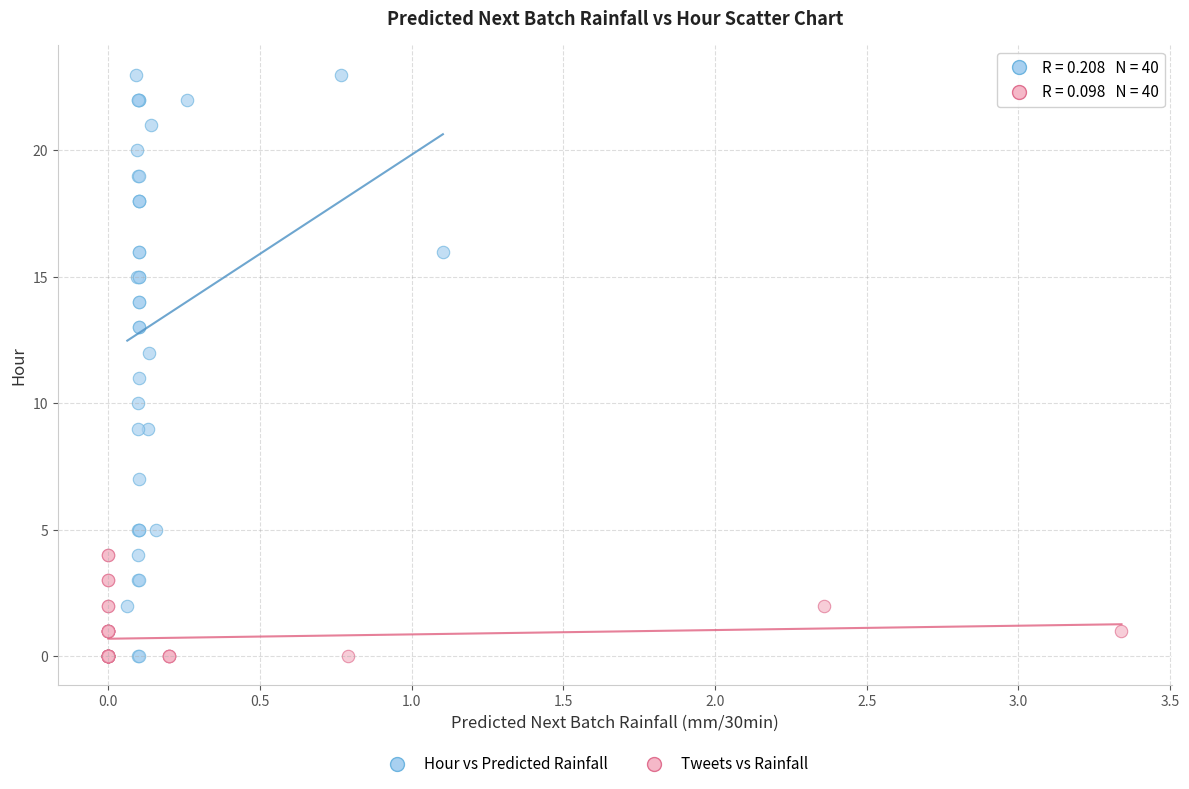

Which series reaches the maximum Y coordinate?

Hour vs Predicted Rainfall